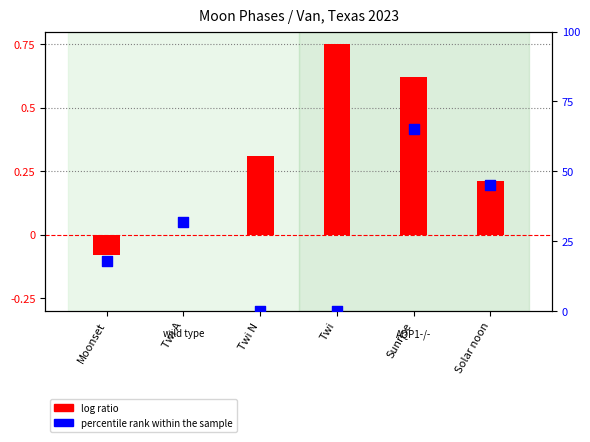

Which series contains the lowest Y value?

log ratio